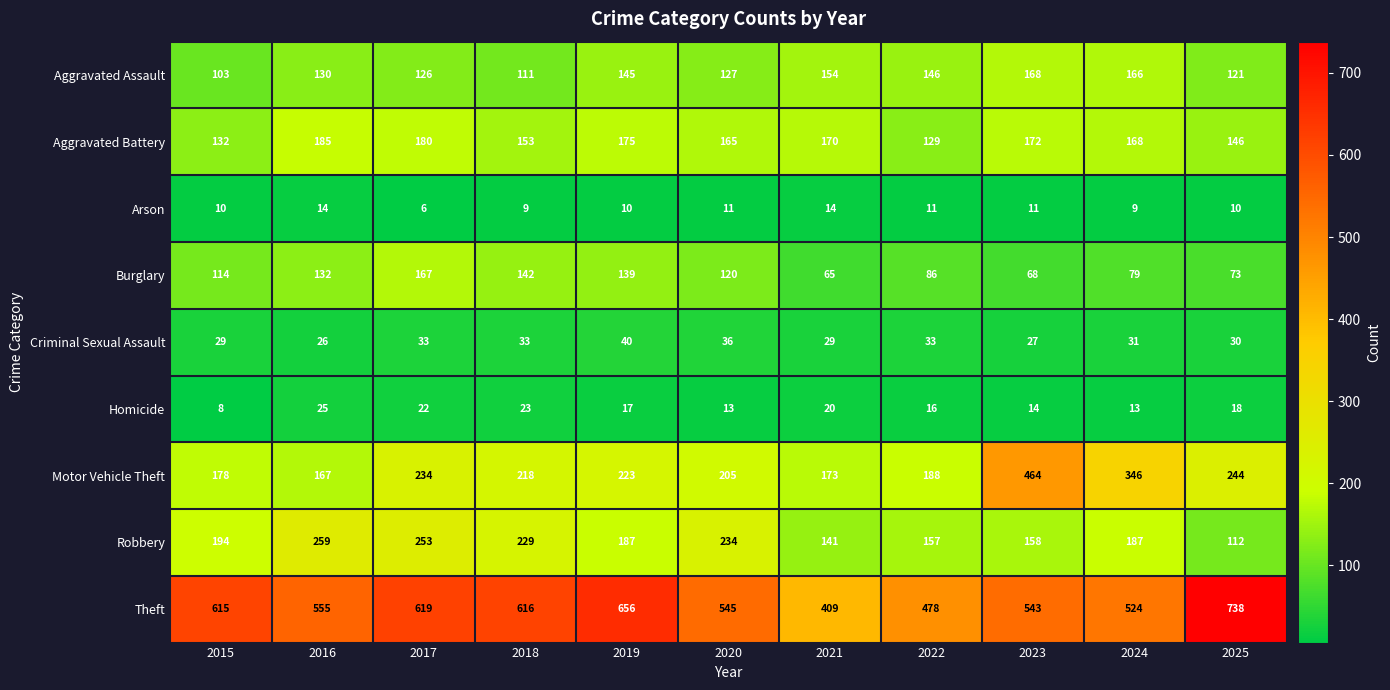

The value of Motor Vehicle Theft at 2015 is 112. True or false?

False